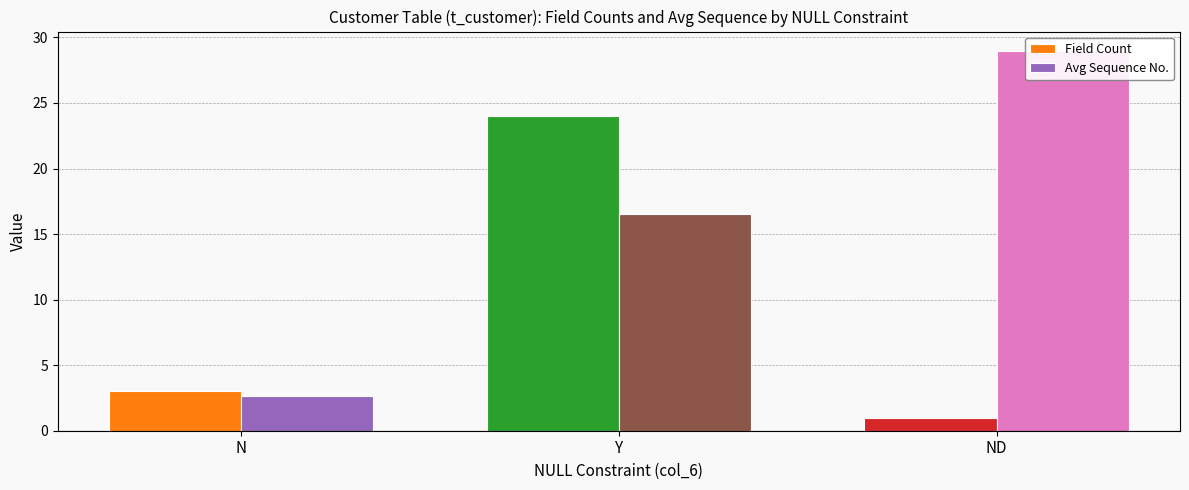

Does the chart contain stacked bars?

No